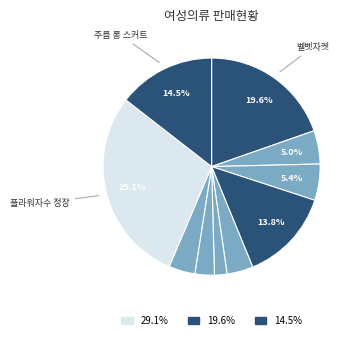

Is there a majority slice in this chart?

No